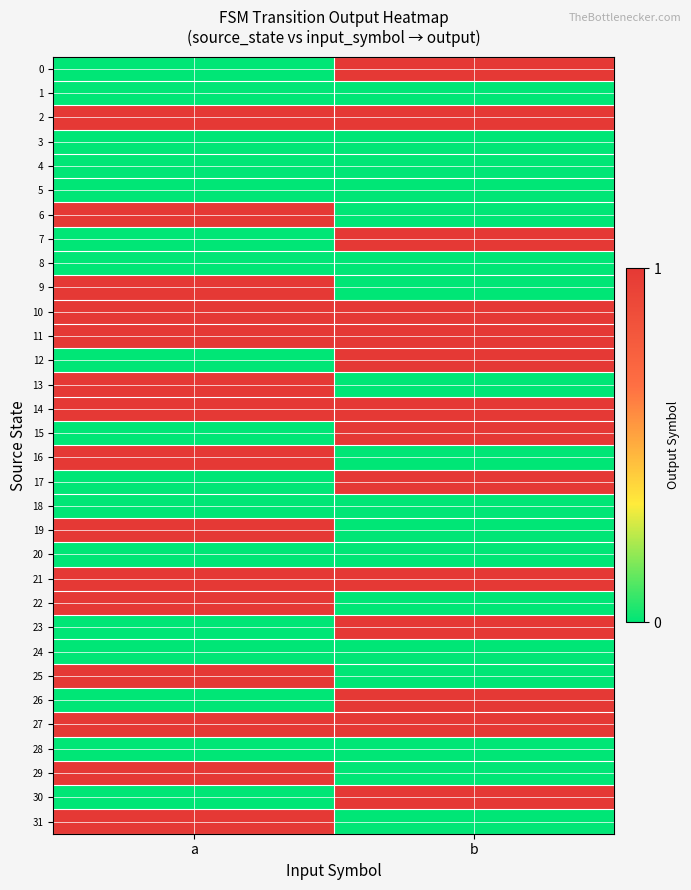

Reading left to right, what are all the values shown in this chart?

0: a=0	b=1
1: a=0	b=0
2: a=1	b=1
3: a=0	b=0
4: a=0	b=0
5: a=0	b=0
6: a=1	b=0
7: a=0	b=1
8: a=0	b=0
9: a=1	b=0
10: a=1	b=1
11: a=1	b=1
12: a=0	b=1
13: a=1	b=0
14: a=1	b=1
15: a=0	b=1
16: a=1	b=0
17: a=0	b=1
18: a=0	b=0
19: a=1	b=0
20: a=0	b=0
21: a=1	b=1
22: a=1	b=0
23: a=0	b=1
24: a=0	b=0
25: a=1	b=0
26: a=0	b=1
27: a=1	b=1
28: a=0	b=0
29: a=1	b=0
30: a=0	b=1
31: a=1	b=0